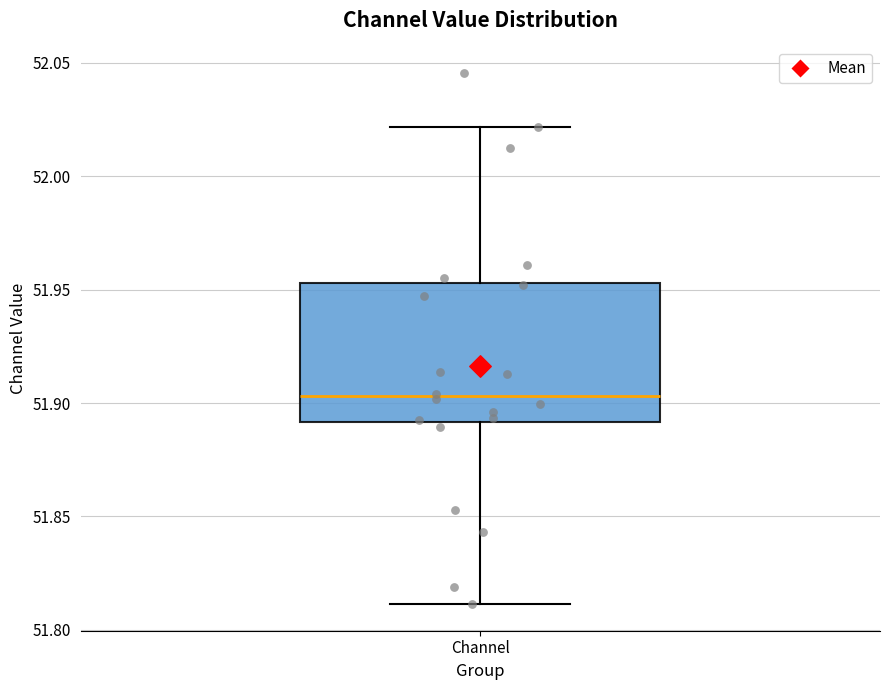

Read this box plot against the y-axis: the position of the median line, the range covered by the box, and the ends of both whiskers. The values are not printed on the chart, so give them approximately, as read against the axis.

median 51.905, box 51.890 to 51.955, whiskers 51.810 to 52.020